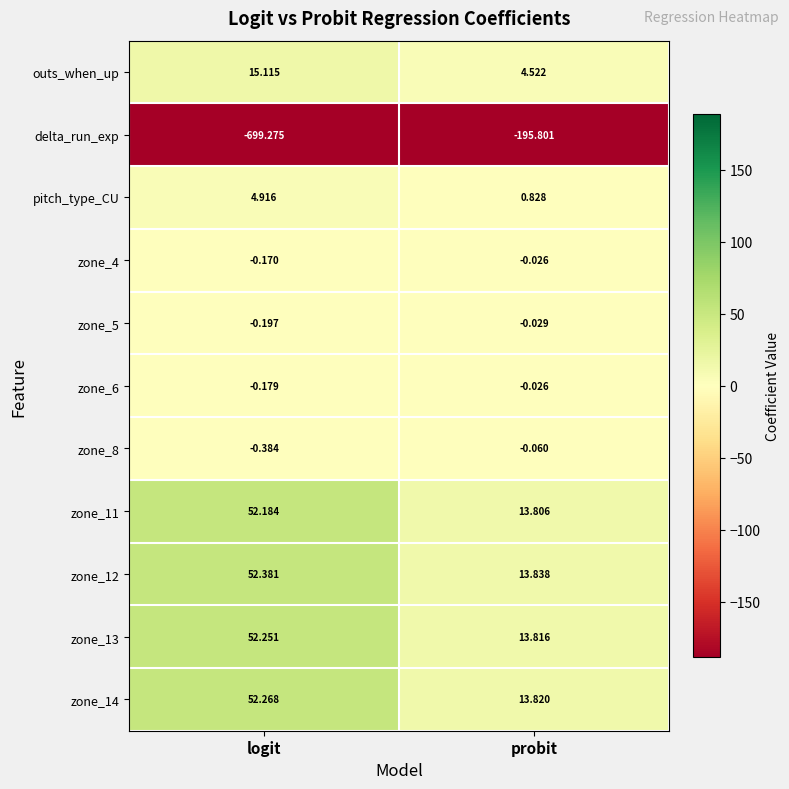

Which series changed the most between logit and probit?

delta_run_exp